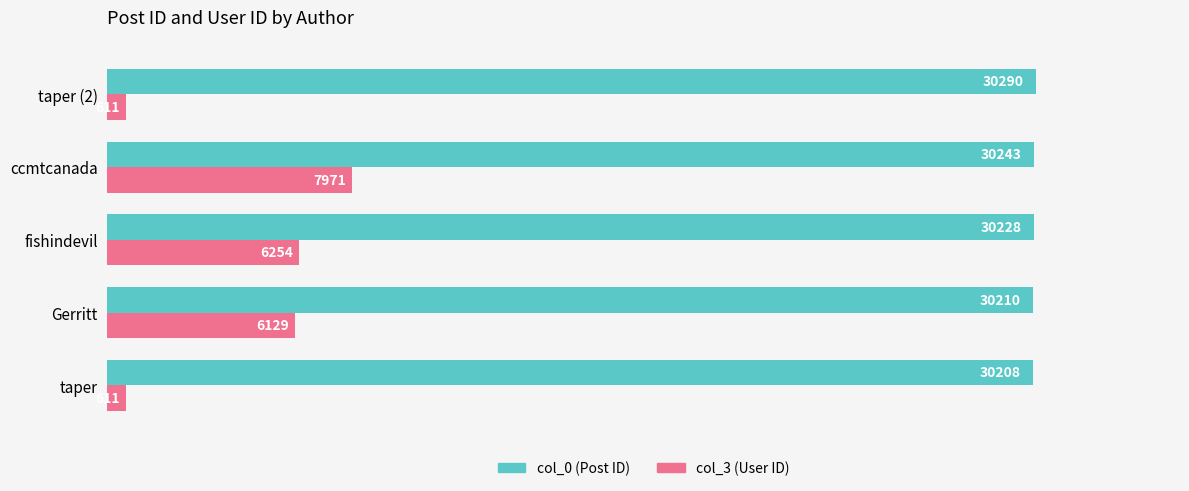

What is the difference between the second highest and second lowest values in the col_3 (User ID) series?

5643